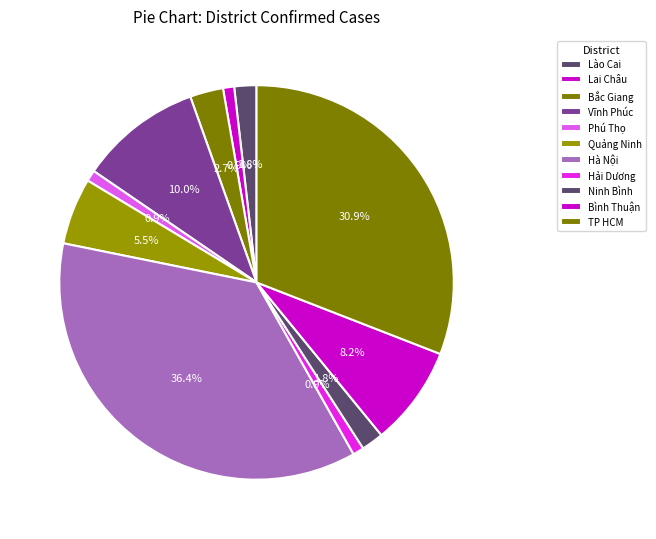

To the nearest percent, what is the combined percentage of Quảng Ninh and Lai Châu?

6%